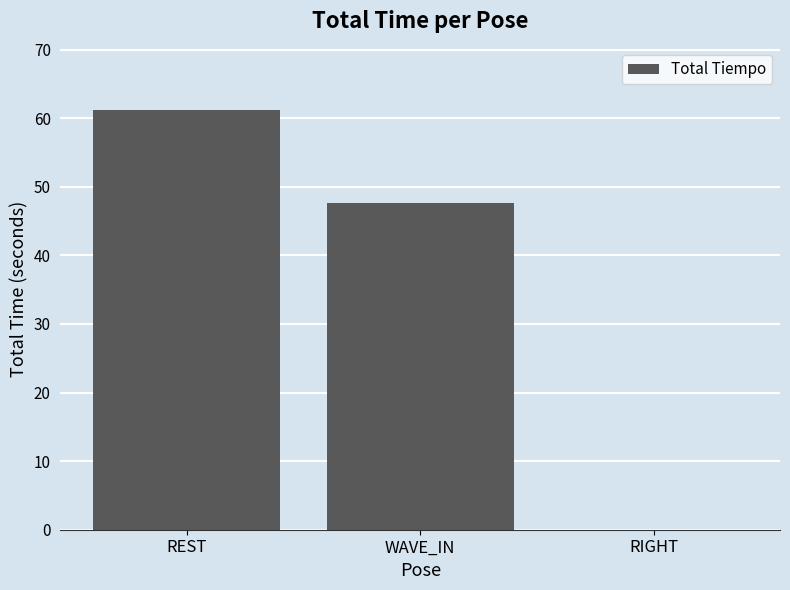

Count the number of values greater than 47.

2